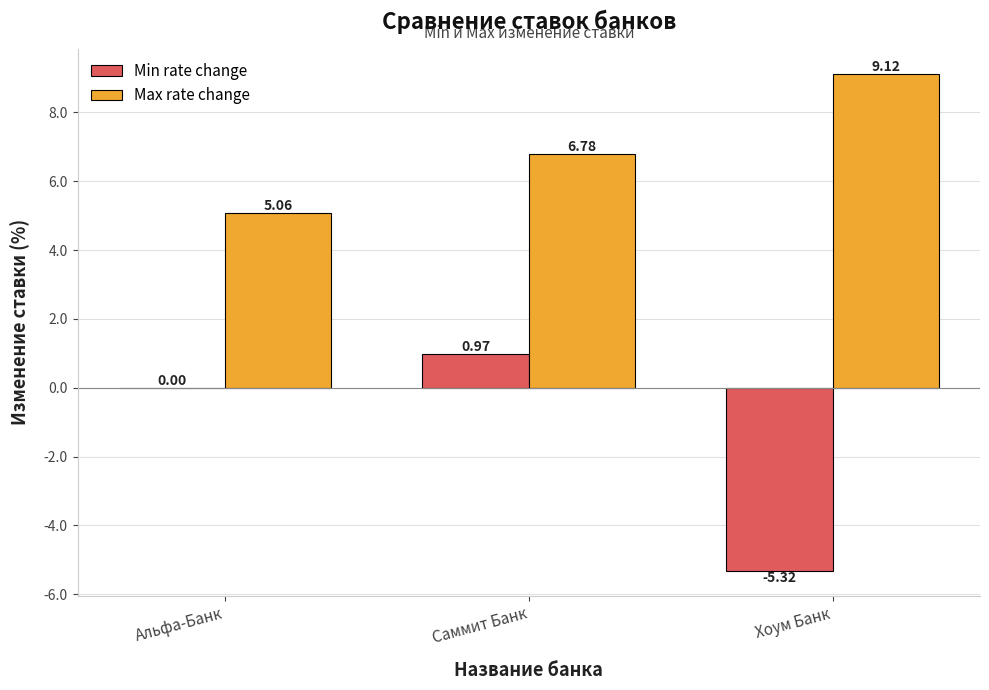

What is the difference between the Max rate change values at Саммит Банк and Альфа-Банк?

1.7